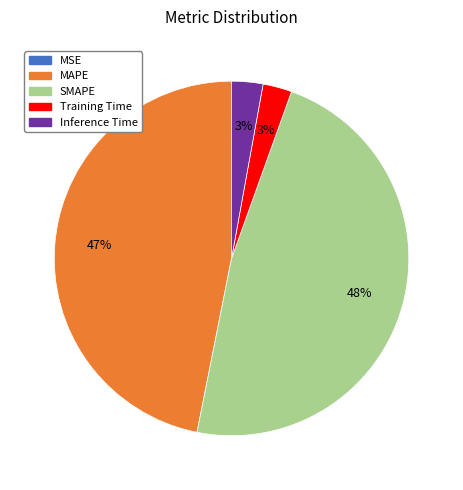

Between SMAPE and Inference Time, which is larger?

SMAPE